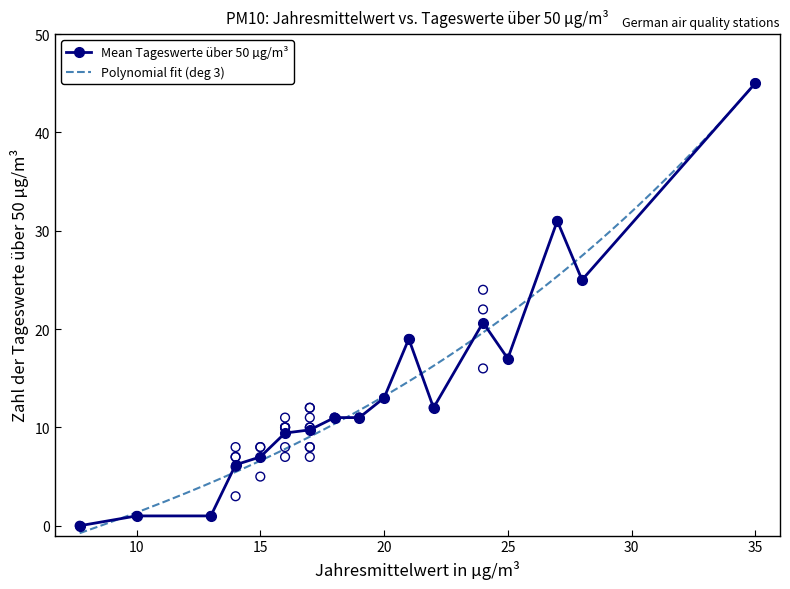

True or false: Mean Tageswerte über 50 µg/m³ has more than 0 interior local peaks.

True